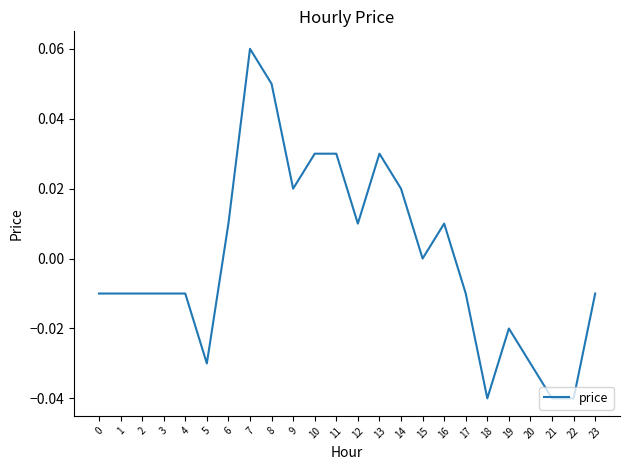

Where is the data nearest to the value 0?

15